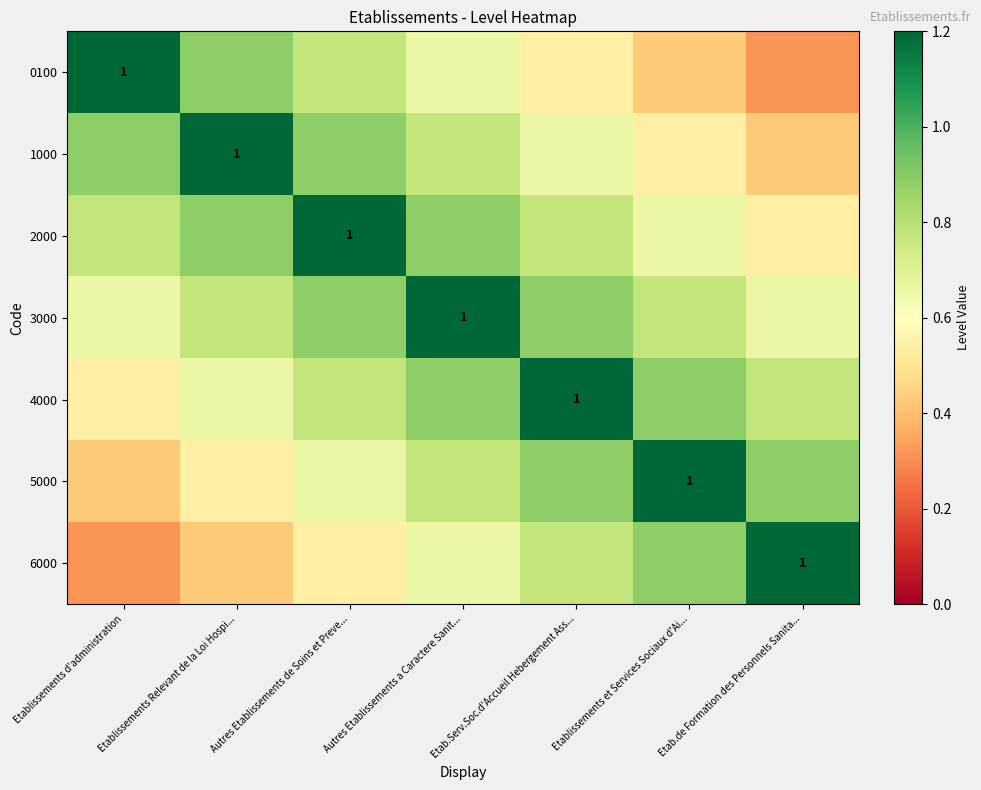

List the series in order of their peak value, lowest first.

0100, 1000, 2000, 3000, 4000, 5000, 6000